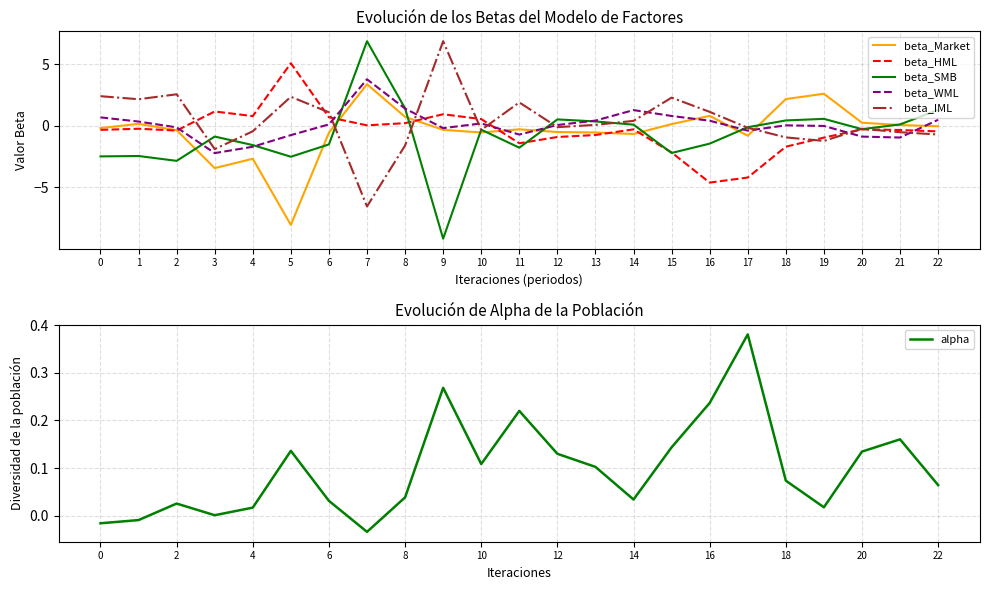

Reading left to right, list all the values displayed in this chart.

beta_Market: -0.2	0.2	-0.4	-3.4	-2.7	-8.0	-0.6	3.4	0.7	-0.3	-0.5	-0.3	-0.5	-0.5	-0.7	0.1	0.8	-0.8	2.2	2.6	0.2	0.1	-0.0
beta_HML: -0.3	-0.2	-0.4	1.2	0.8	5.1	0.7	0.0	0.2	0.9	0.5	-1.4	-0.9	-0.8	-0.3	-2.2	-4.6	-4.2	-1.7	-1.0	-0.3	-0.3	-0.5
beta_SMB: -2.5	-2.5	-2.9	-0.9	-1.6	-2.5	-1.5	6.9	1.4	-9.2	-0.3	-1.8	0.5	0.3	0.1	-2.2	-1.5	-0.1	0.4	0.6	-0.3	0.1	1.3
beta_WML: 0.7	0.3	-0.1	-2.2	-1.7	-0.8	0.1	3.8	1.4	-0.2	0.2	-0.7	0.1	0.4	1.3	0.8	0.4	-0.4	0.0	-0.0	-0.9	-1.0	0.5
beta_IML: 2.4	2.1	2.5	-1.9	-0.5	2.3	1.1	-6.5	-1.6	6.9	-0.3	1.9	-0.1	0.1	0.4	2.3	1.1	-0.2	-0.9	-1.2	-0.2	-0.5	-0.7
alpha: -0.0	-0.0	0.0	0.0	0.0	0.1	0.0	-0.0	0.0	0.3	0.1	0.2	0.1	0.1	0.0	0.1	0.2	0.4	0.1	0.0	0.1	0.2	0.1